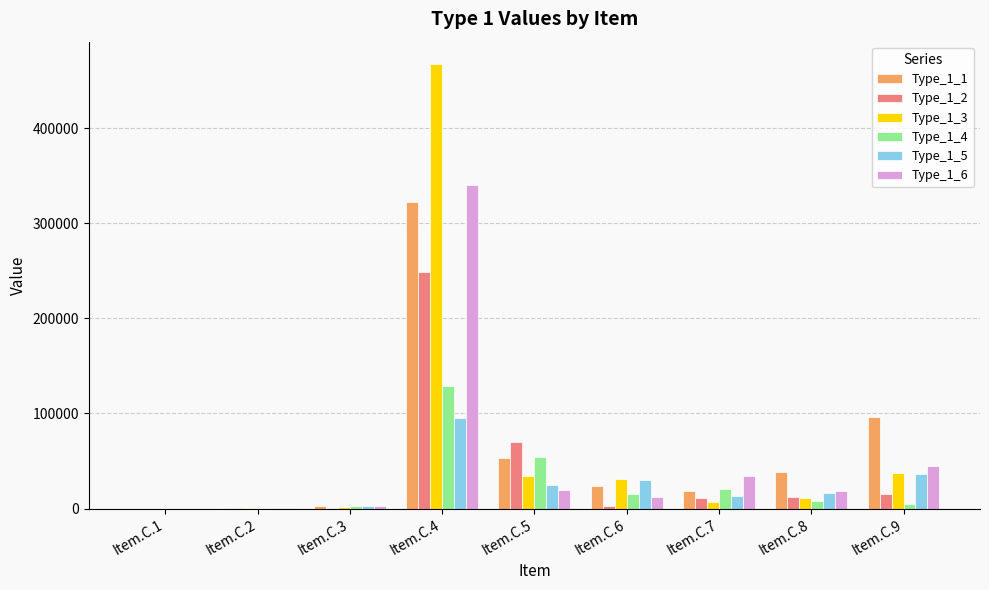

Which series has the widest spread of values?

Type_1_3